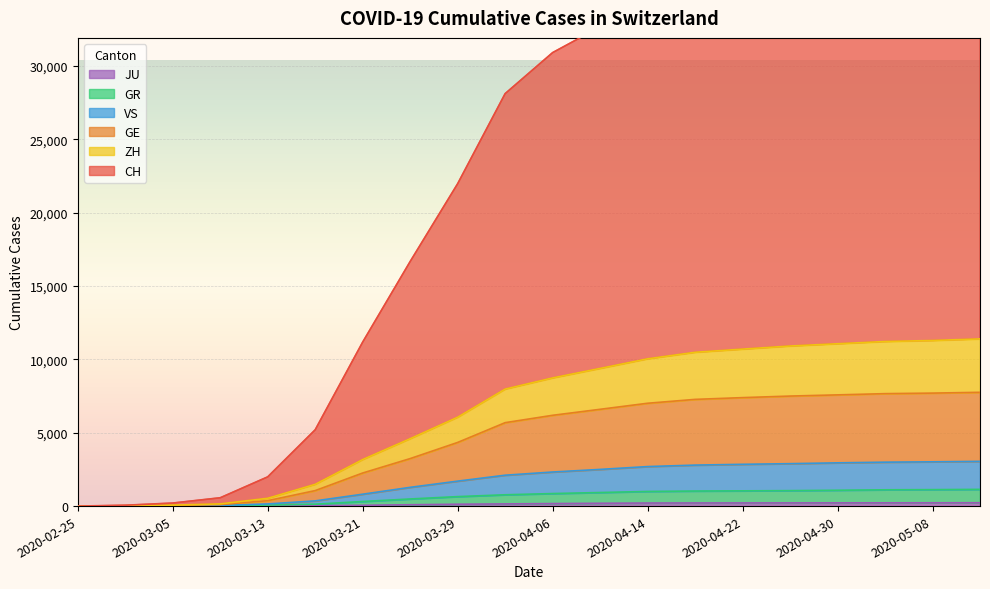

True or false: VS has more than 2 interior local peaks.

False